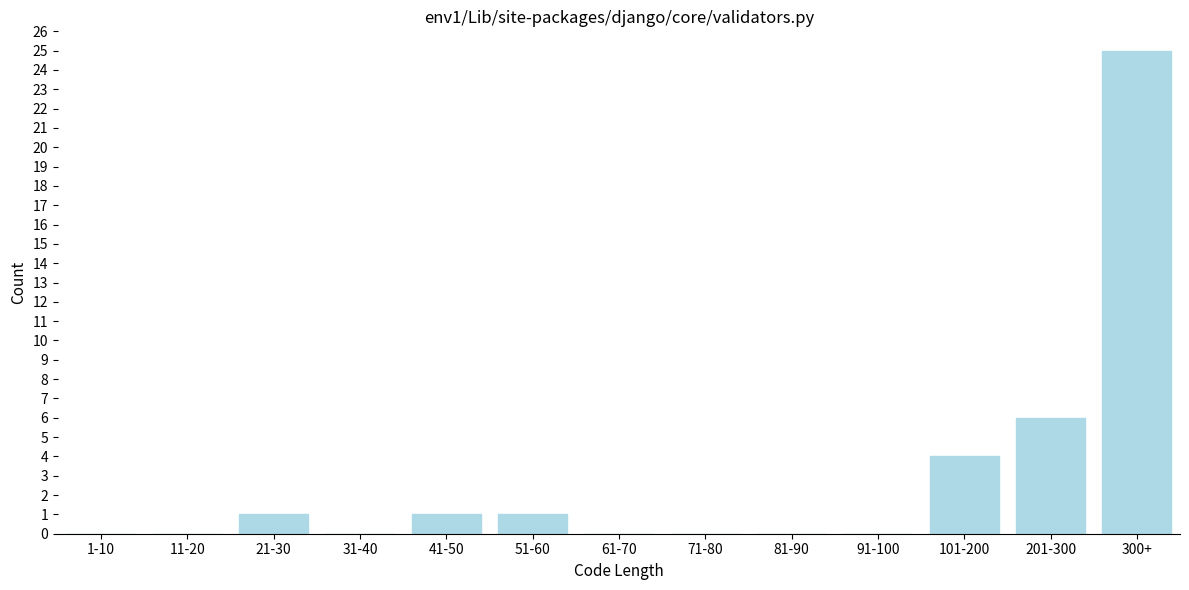

Reading left to right, list all the values displayed in this chart.

1-10=0	11-20=0	21-30=1	31-40=0	41-50=1	51-60=1	61-70=0	71-80=0	81-90=0	91-100=0	101-200=4	201-300=6	300+=25